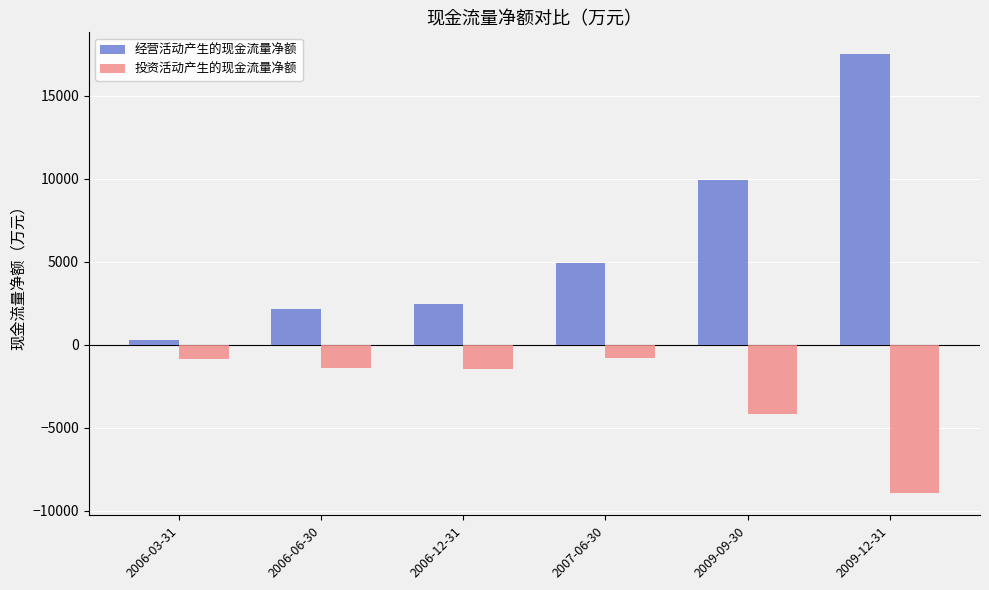

What position from the right is 2007-06-30?

3